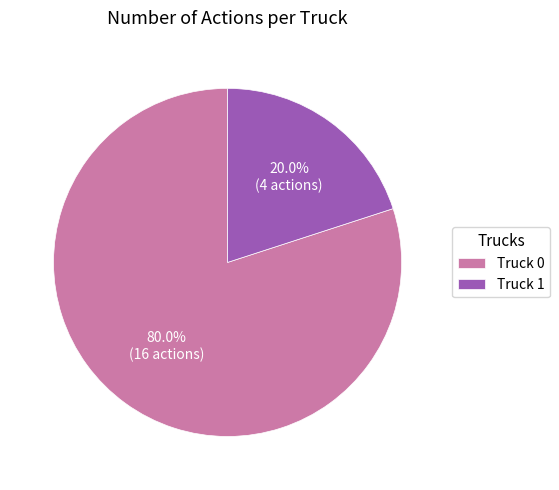

How many slices are in this pie chart?

2